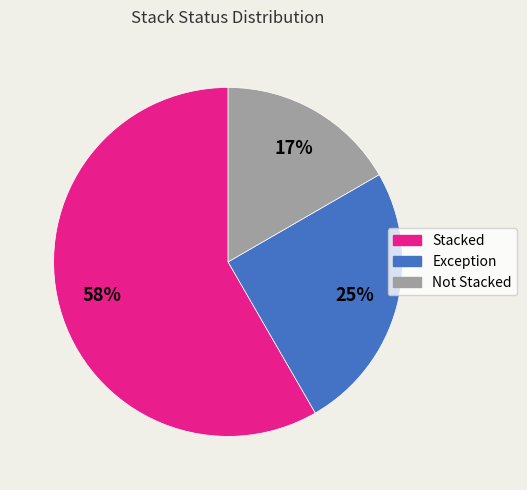

What is the majority slice?

Stacked